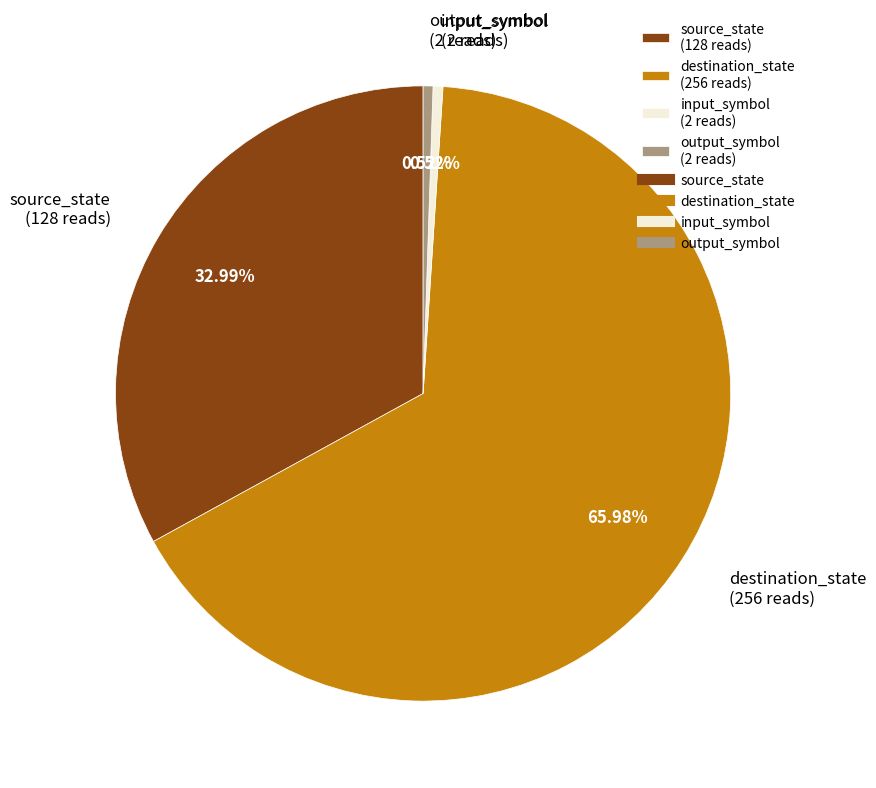

Is there a majority slice in this chart?

Yes